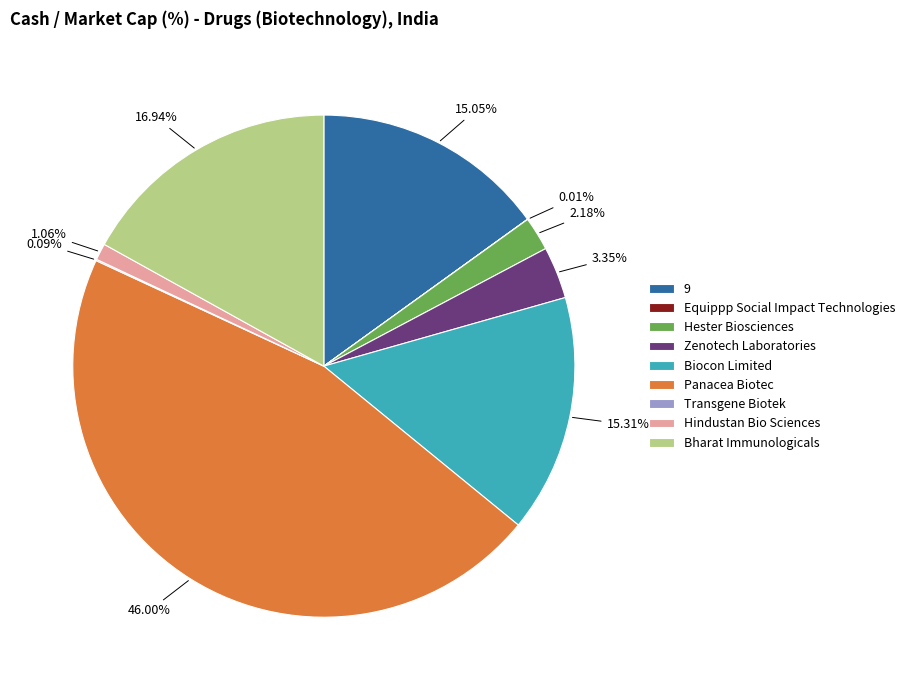

Which has a higher value, Zenotech Laboratories or Panacea Biotec?

Panacea Biotec